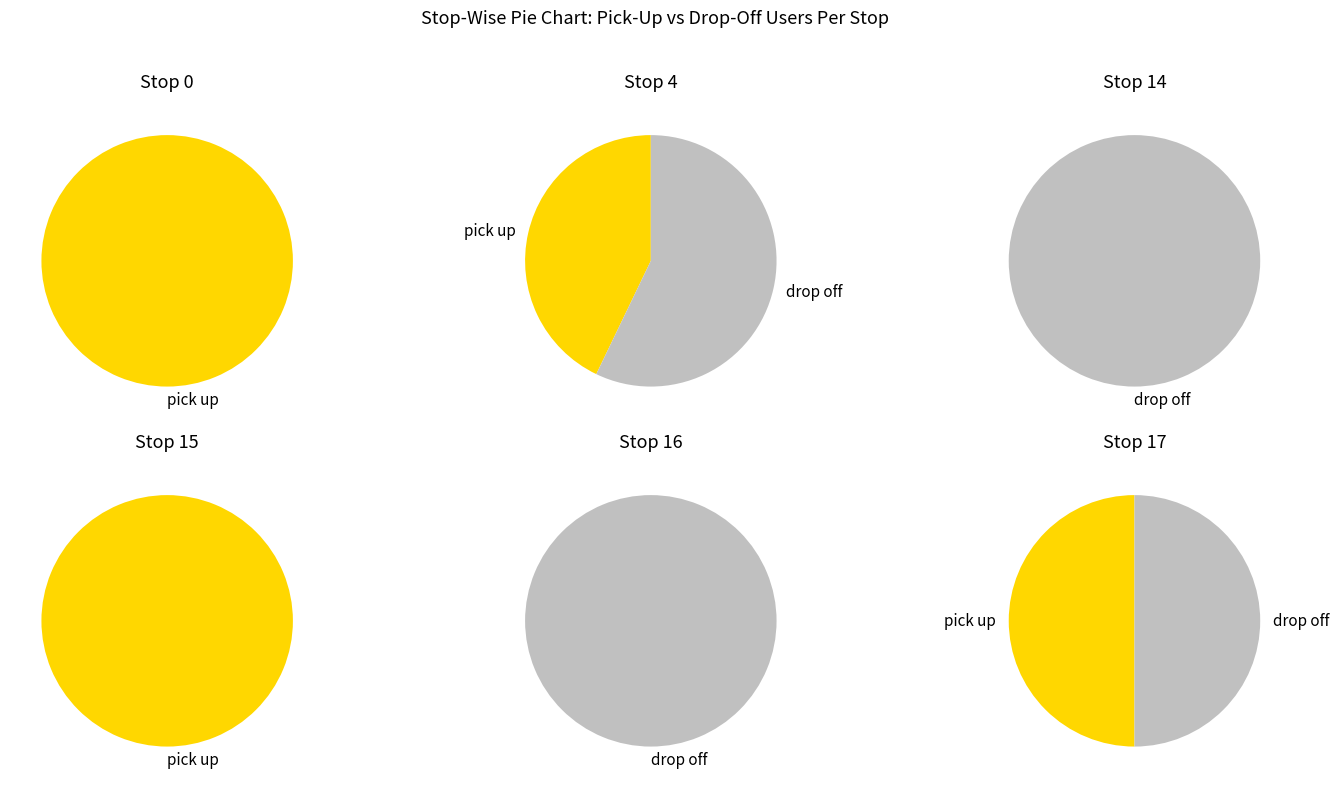

How much of the chart is everything except 14?

90.9%